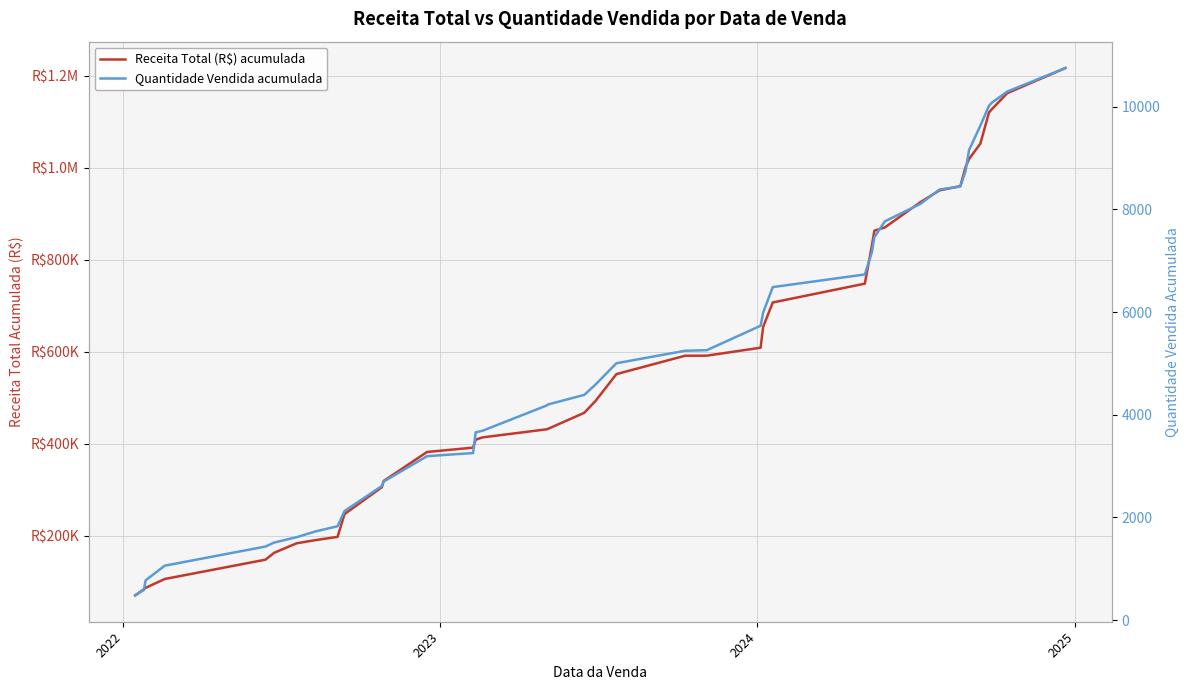

Count the number of data series in this chart.

2